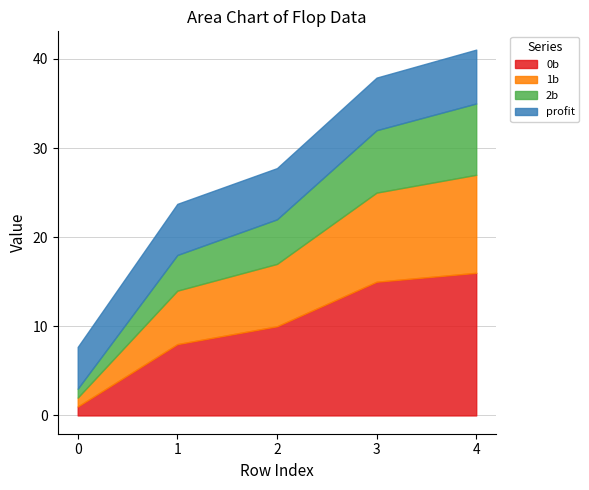

At how many categories does at least one series exceed 9?

3